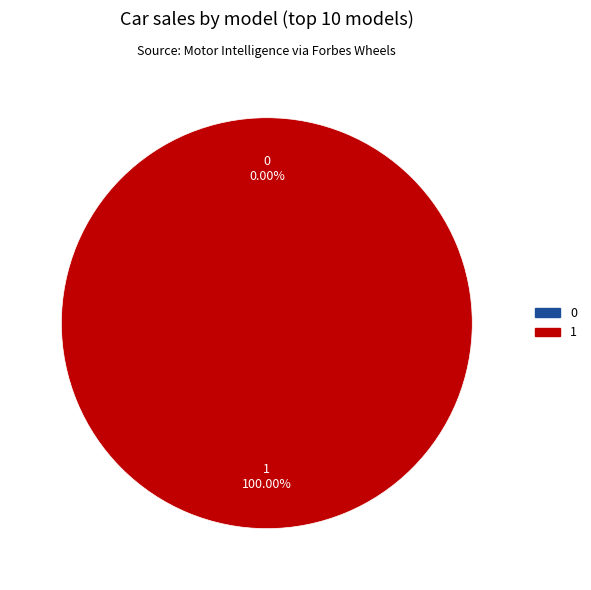

True or false: 1 accounts for 94% of the total.

False